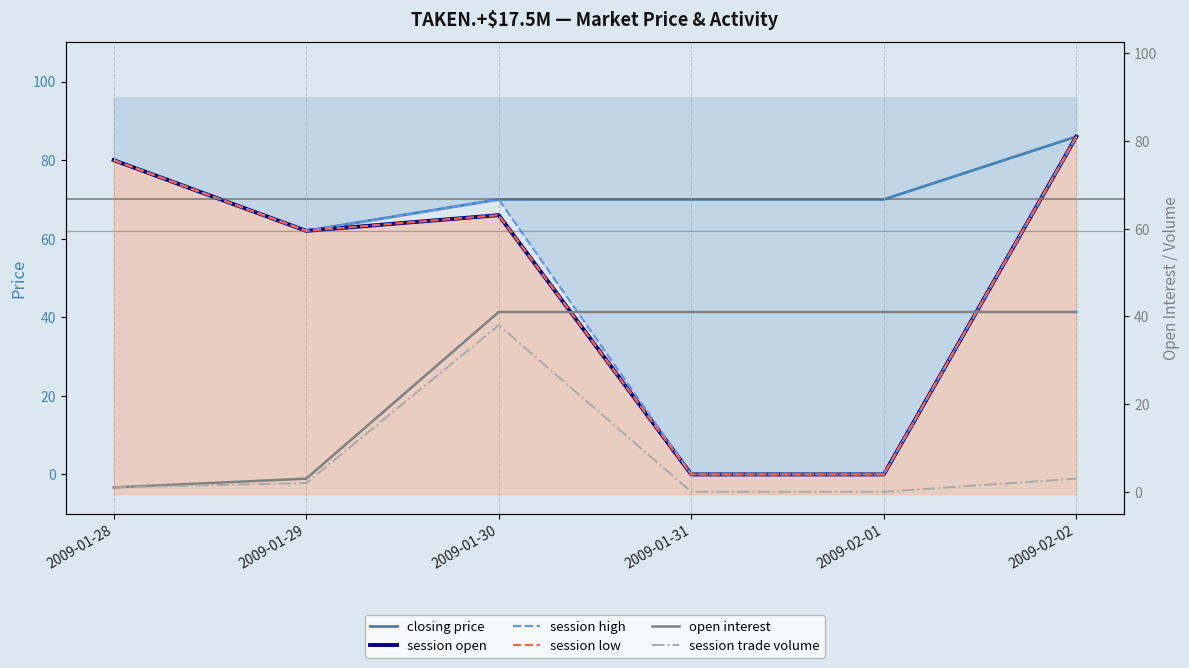

How many lines are shown in the chart?

6